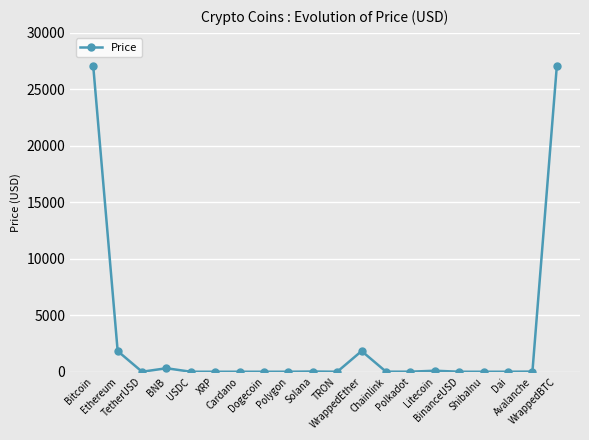

What is the difference between the maximum and minimum values?

27056.4